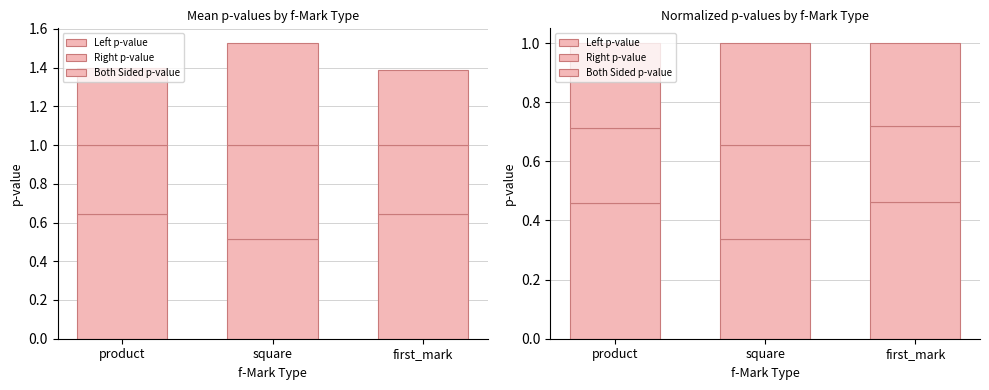

Which has a higher value, square or first_mark?

first_mark